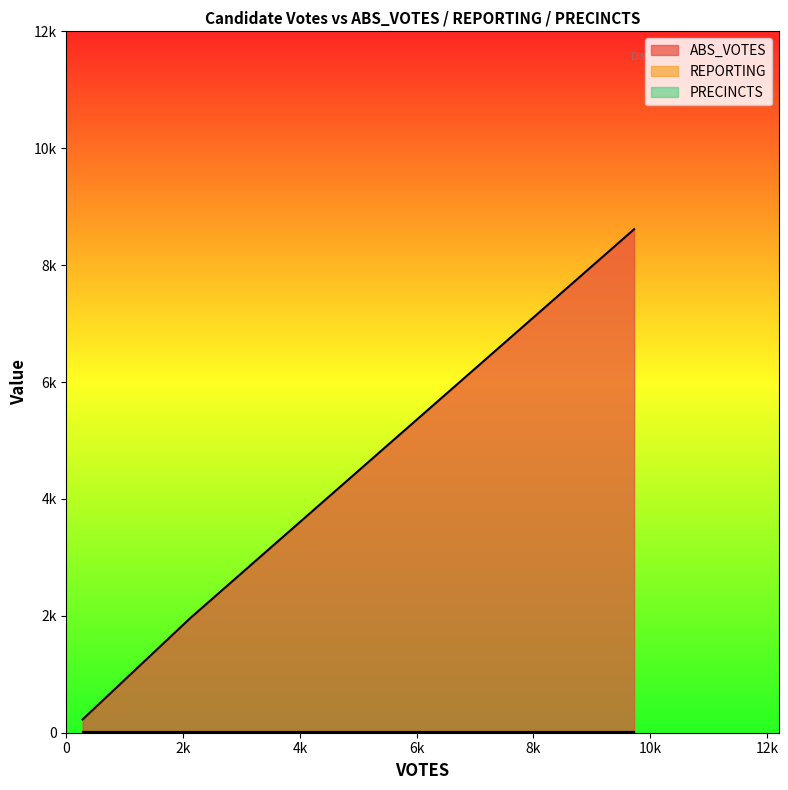

What is the difference between the highest and lowest values at oxfordt?

217